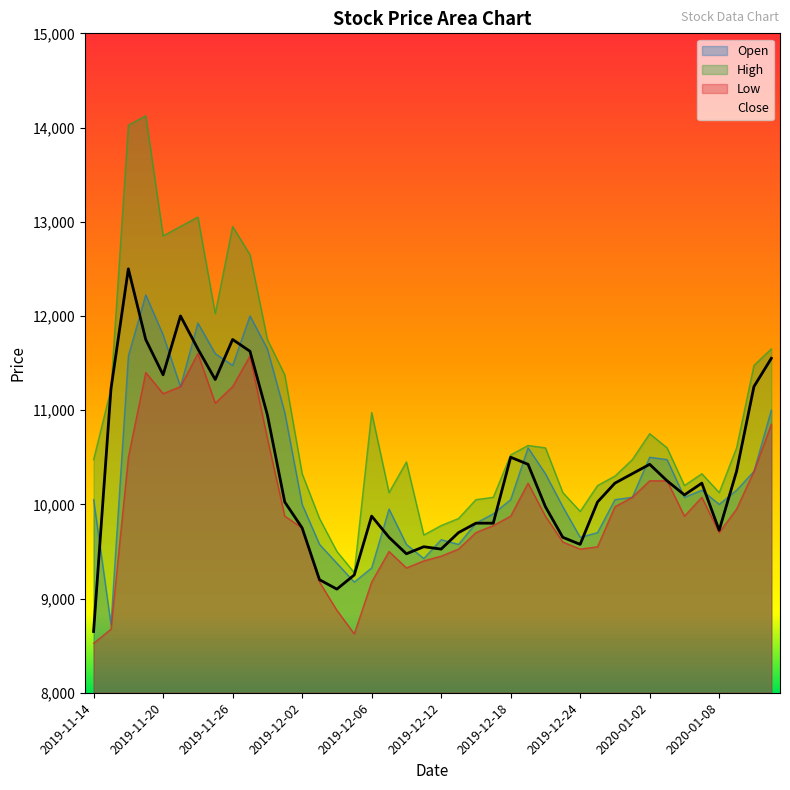

What is the average value of the Close series?

10352